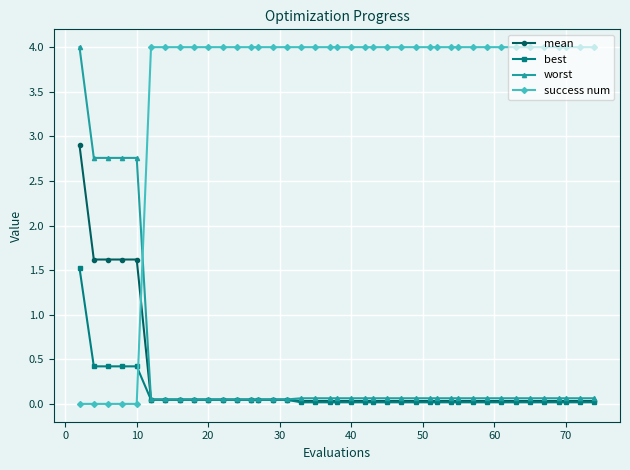

Which series has the widest spread of values?

success num